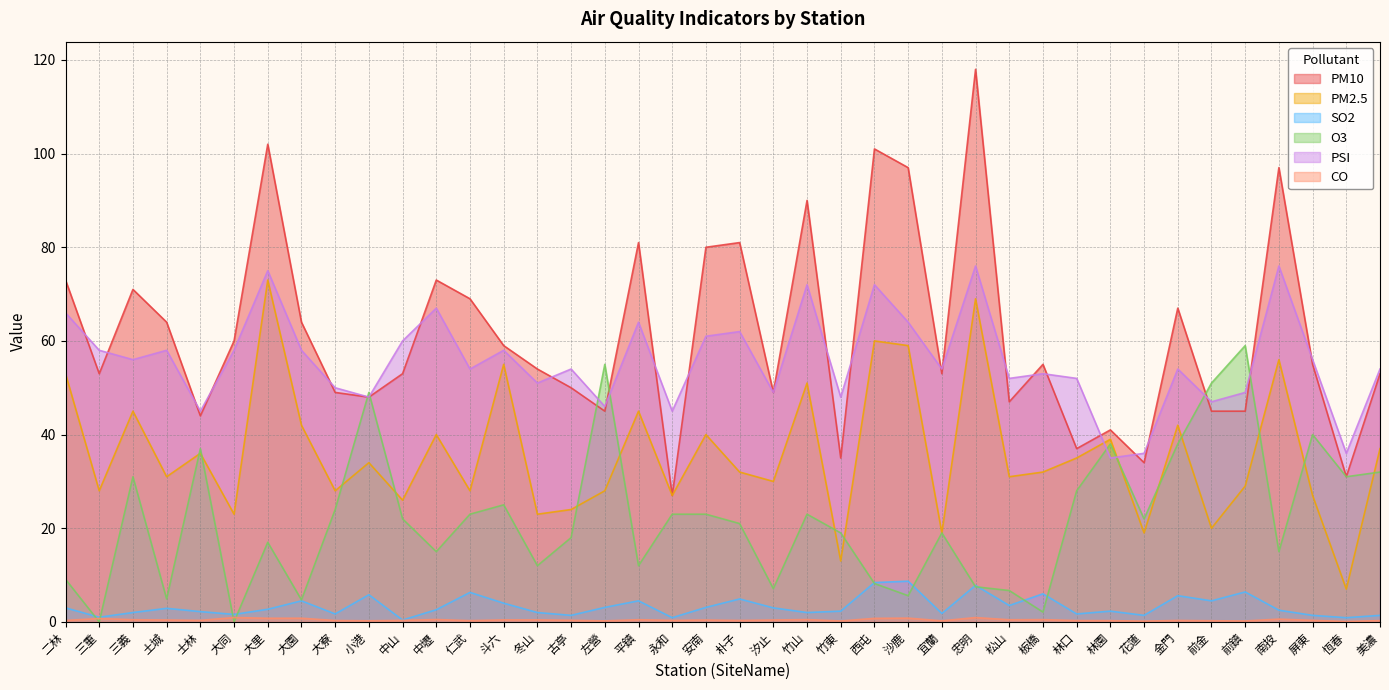

The O3 series shows 42.0 at 三義. True or false?

False